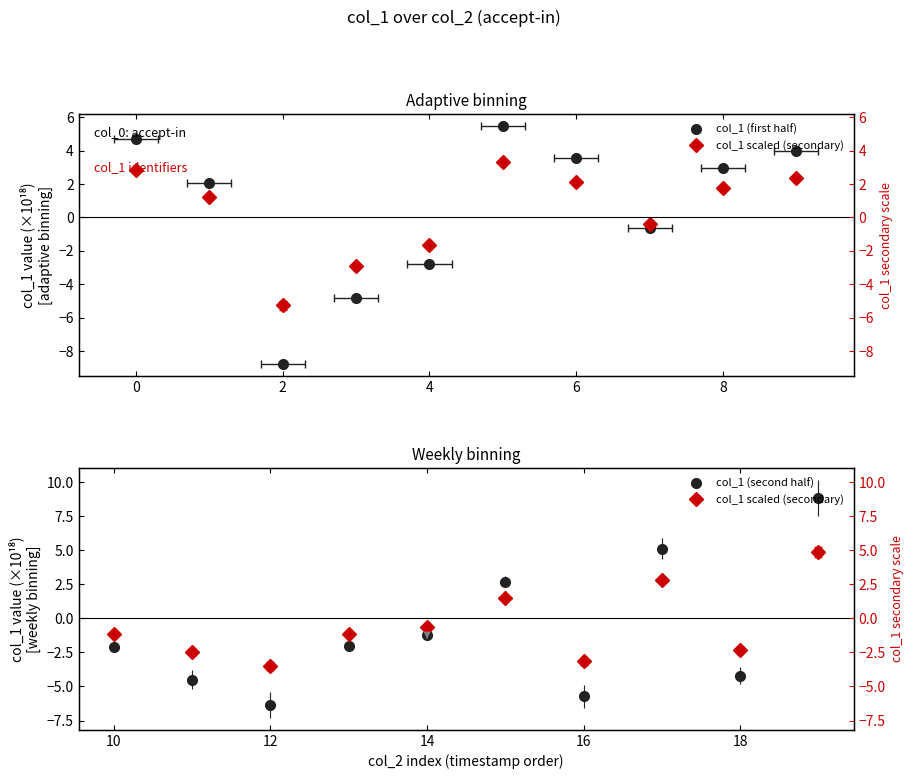

True or false: col_1 (second half) has more than 2 interior local peaks.

False